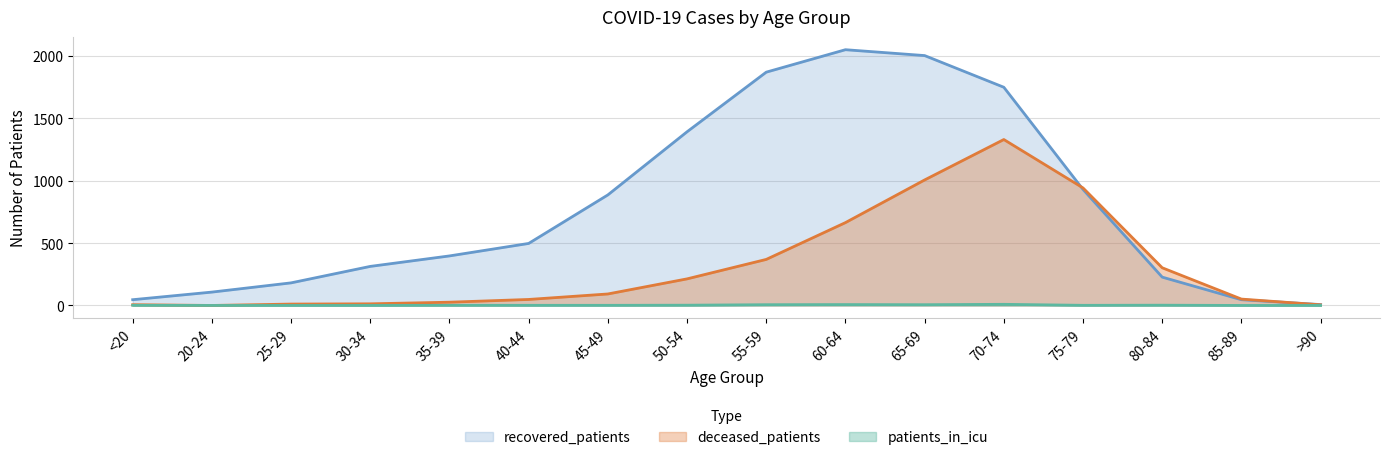

The value of patients_in_icu at 30-34 is 0. True or false?

True